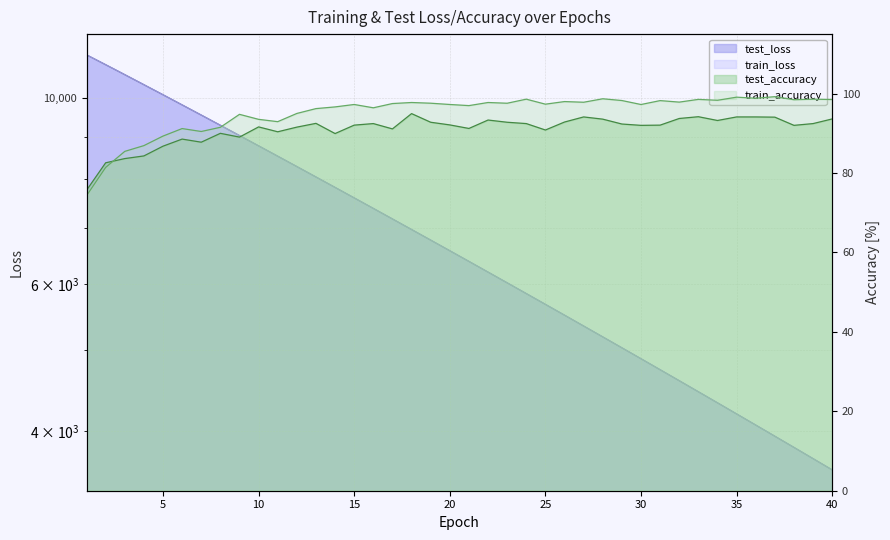

List the labels in order of train_accuracy value, smallest first.

1, 2, 3, 4, 5, 7, 6, 8, 11, 10, 9, 12, 13, 16, 14, 21, 30, 15, 20, 25, 17, 23, 19, 18, 22, 27, 32, 26, 31, 29, 34, 38, 40, 33, 24, 39, 28, 36, 35, 37